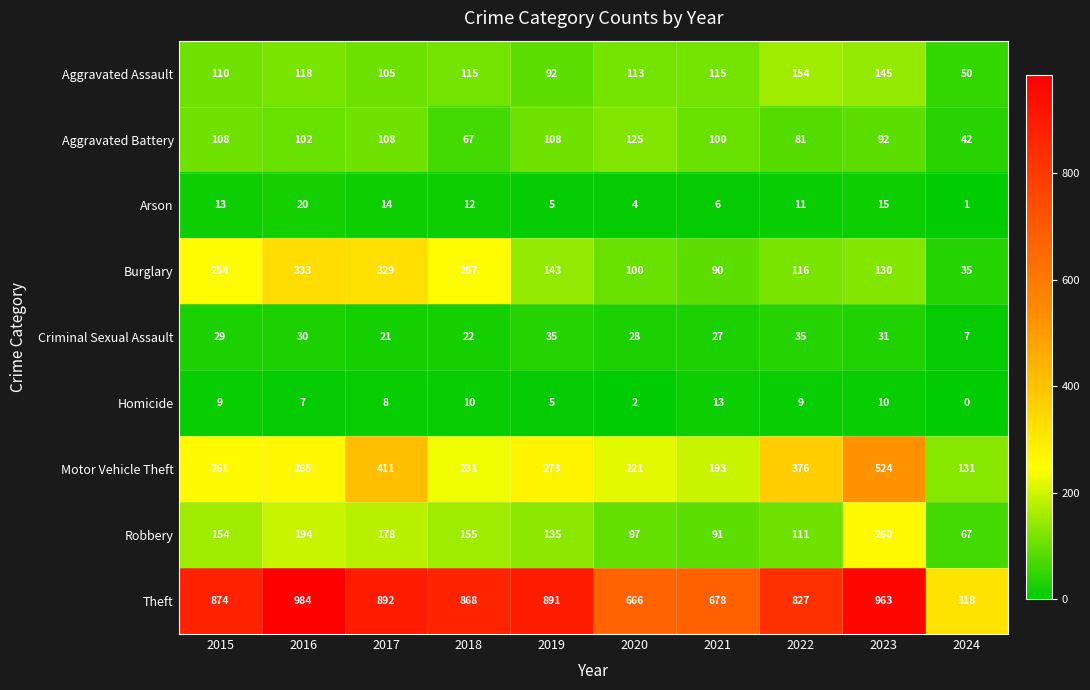

Rank the series by their maximum value, from lowest to highest.

Homicide, Arson, Criminal Sexual Assault, Aggravated Battery, Aggravated Assault, Robbery, Burglary, Motor Vehicle Theft, Theft